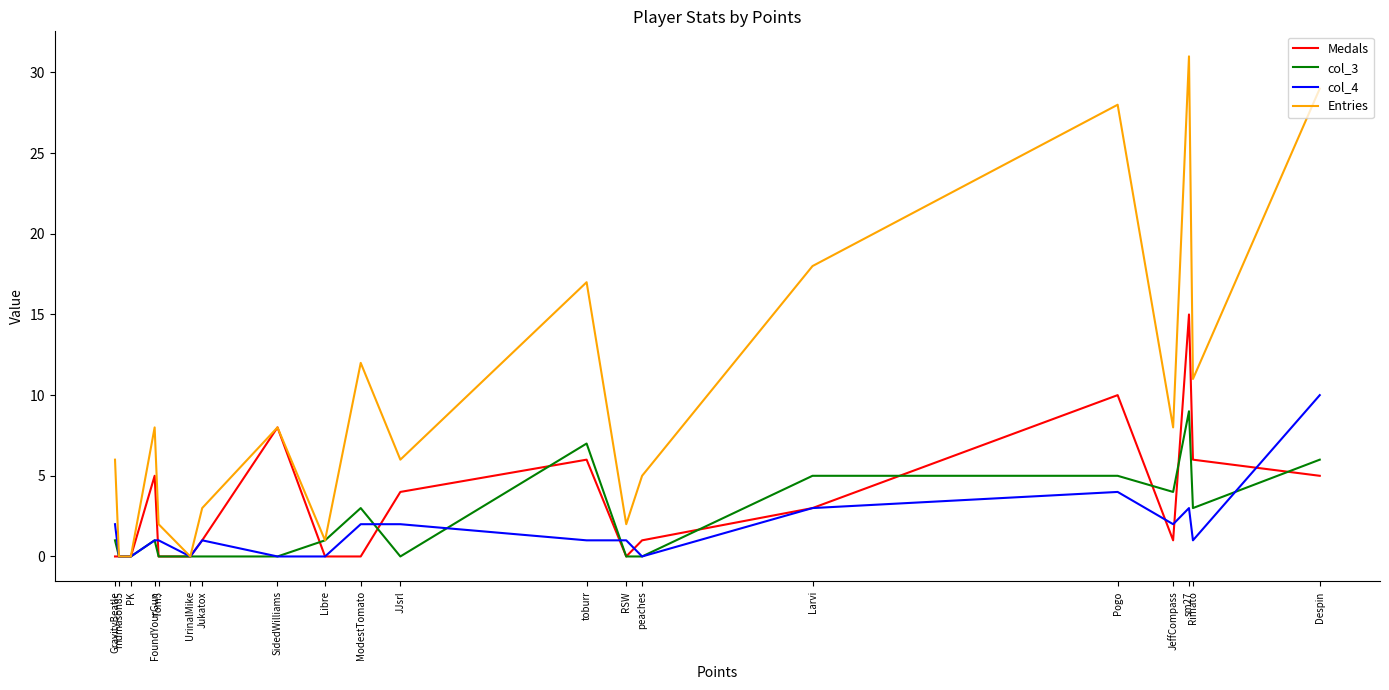

How many lines are shown in the chart?

4